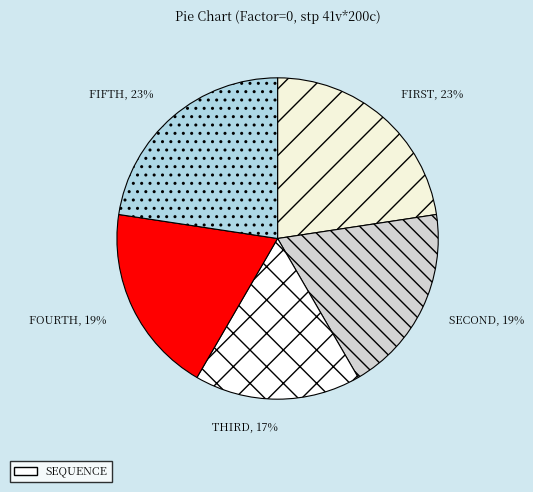

How many slices are in this pie chart?

5